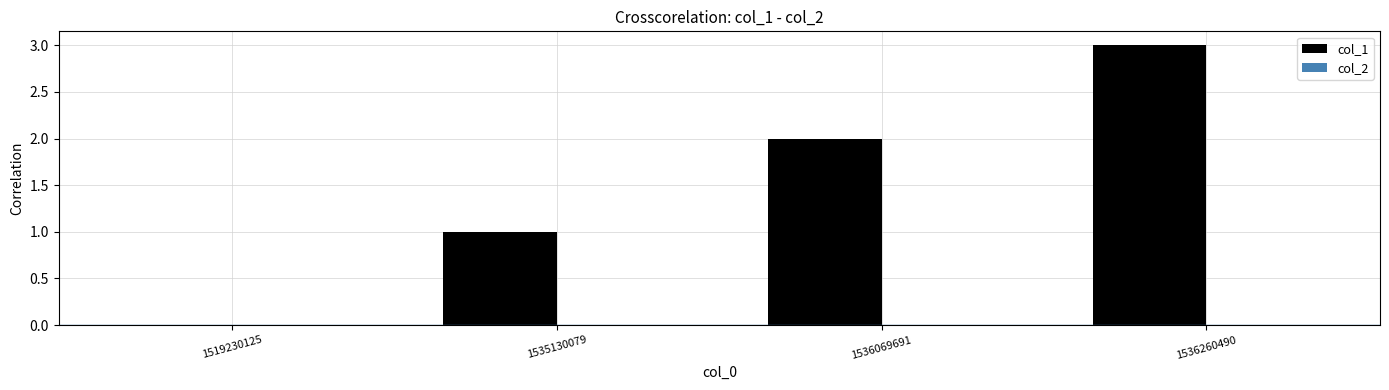

How many values are above zero?

3